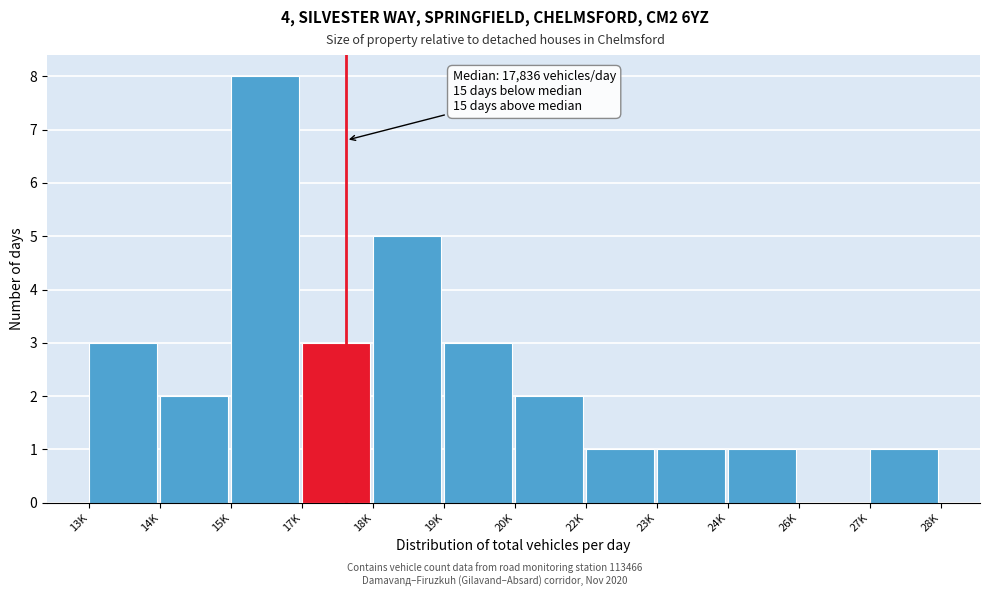

Reading left to right, what are all the values shown in this chart?

13K=3	14K=2	15K=8	17K=3	18K=5	19K=3	20K=2	22K=1	23K=1	24K=1	26K=0	27K=1